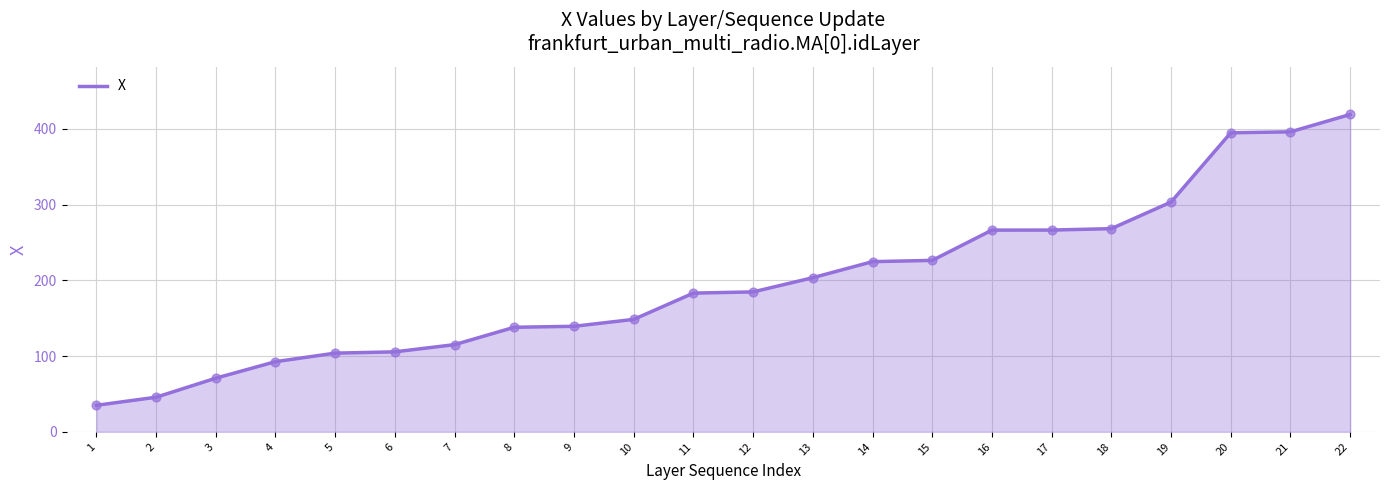

Approximately how many times larger is the value at 19 compared to 8?

2.2